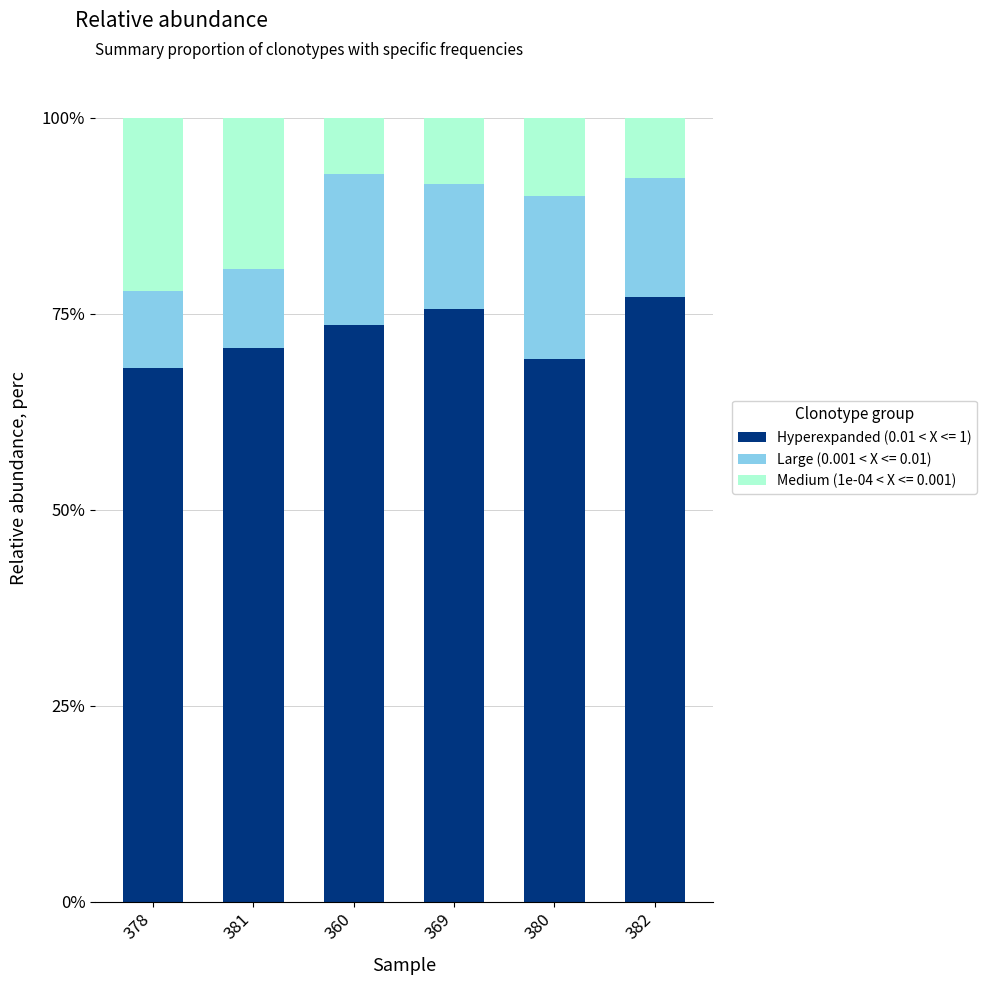

Is it true that Hyperexpanded (0.01 < X <= 1) equals 73.6 at 360?

True